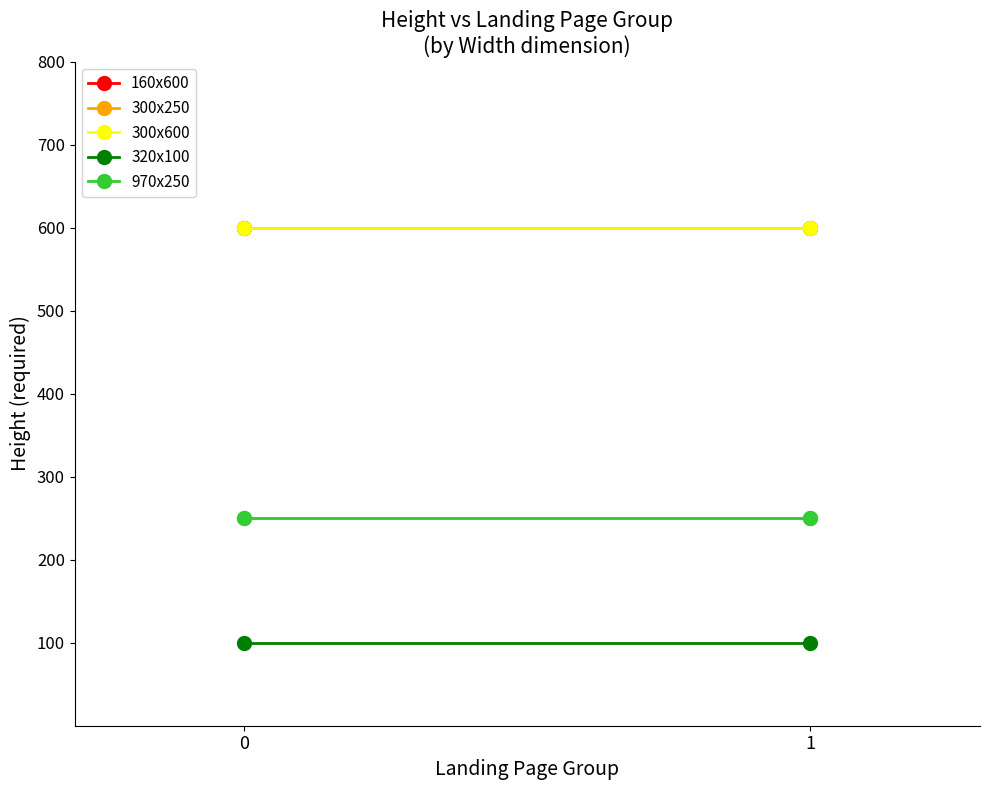

What is the value of the 320x100 point at the 2nd from the left?

100